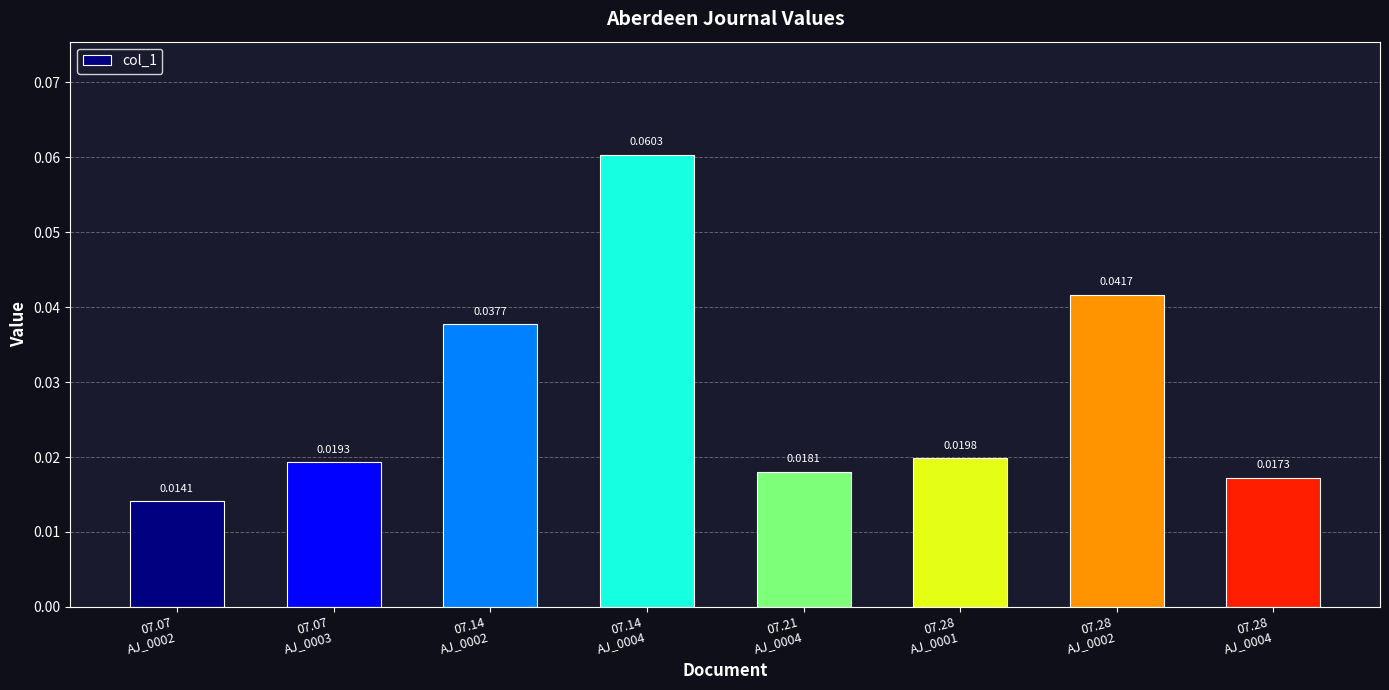

What position from the left is 07.07
AJ_0002?

1